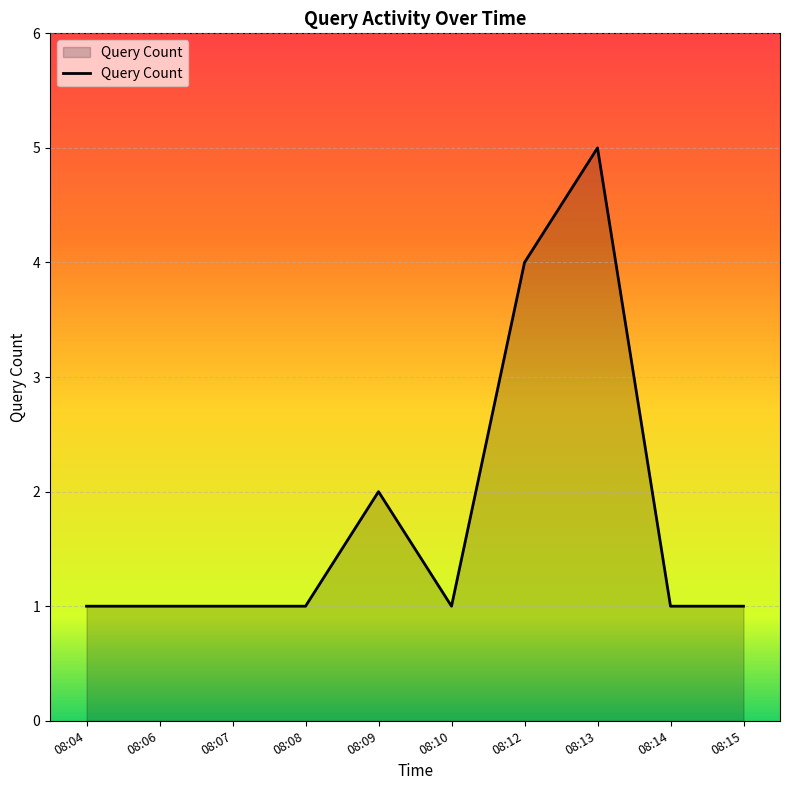

What is the smallest value displayed?

1